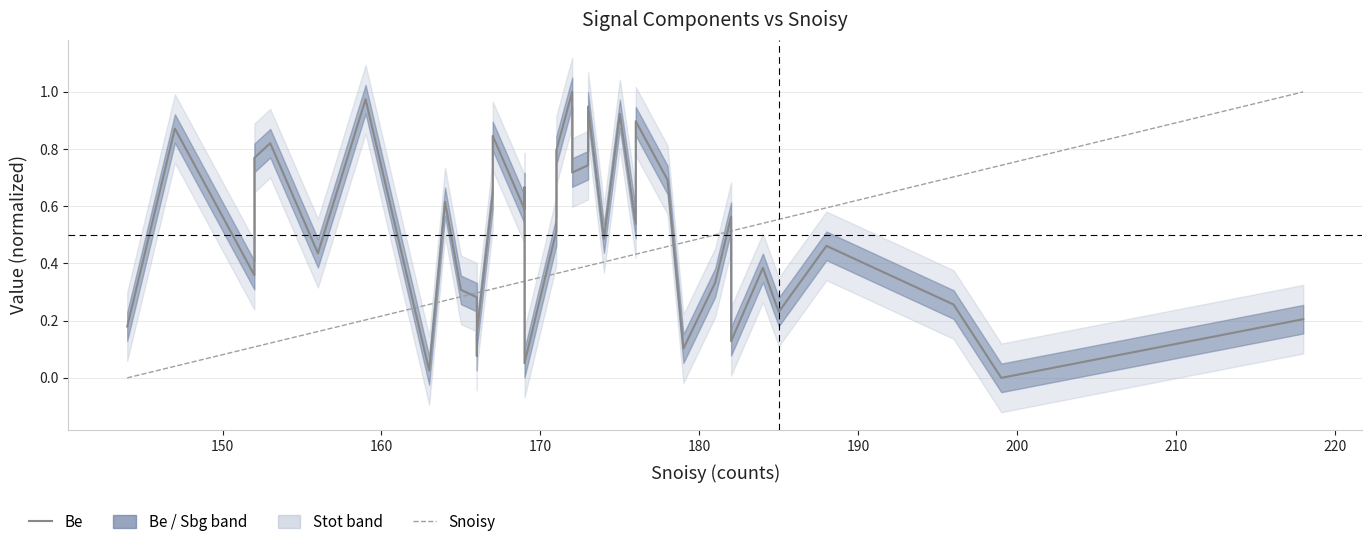

List the series in order of their peak value, highest first.

Be, Snoisy